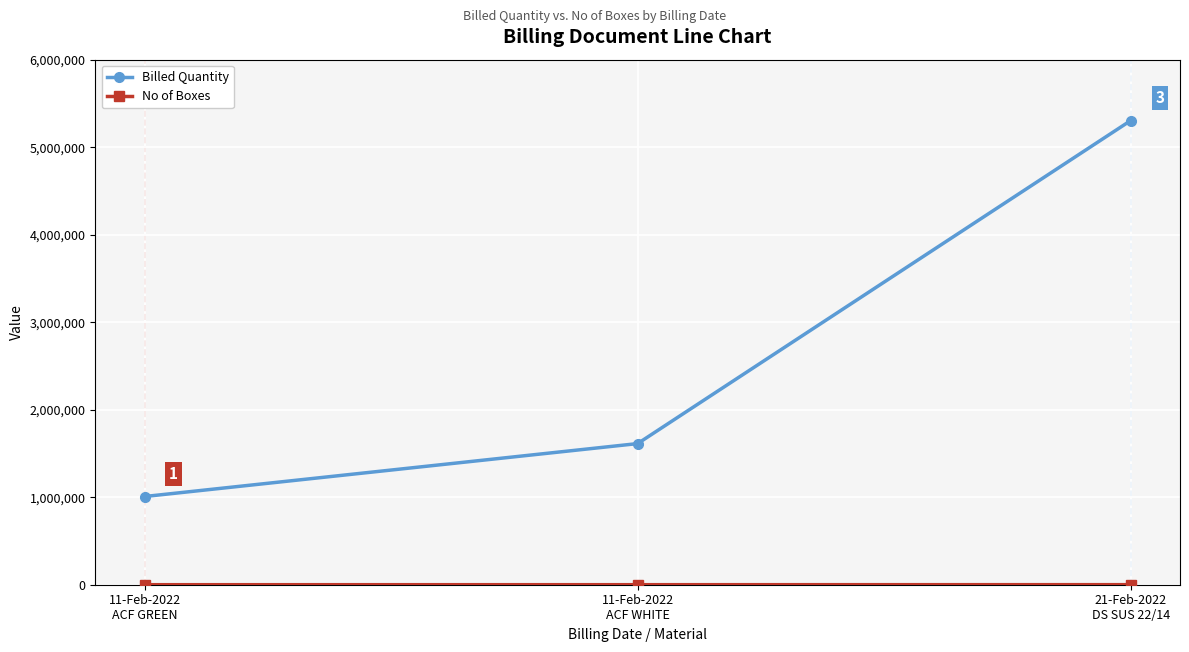

Does the chart display data point markers on the line(s)?

Yes